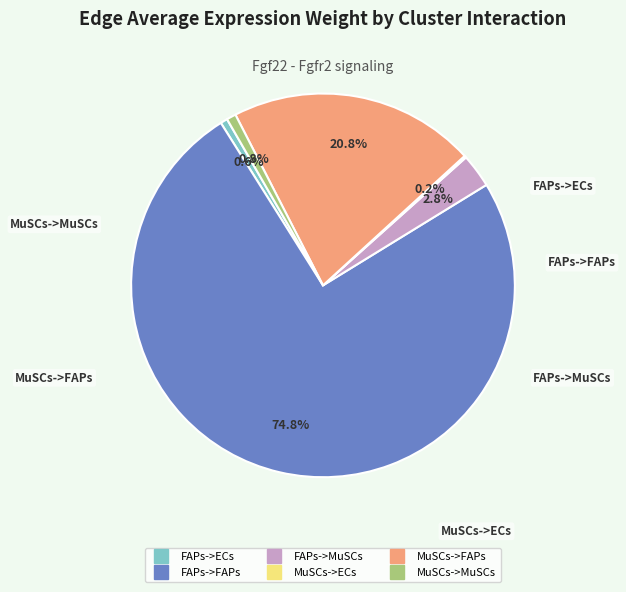

What is the largest slice in the pie chart?

FAPs->FAPs